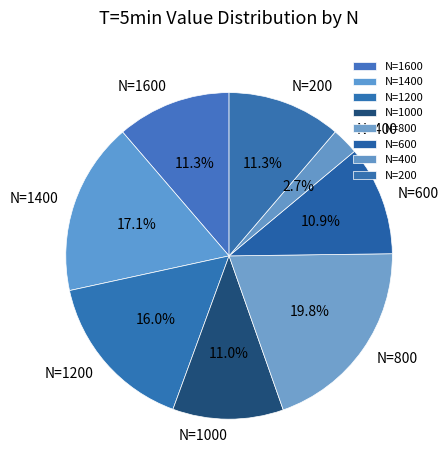

How many slices are in this pie chart?

8